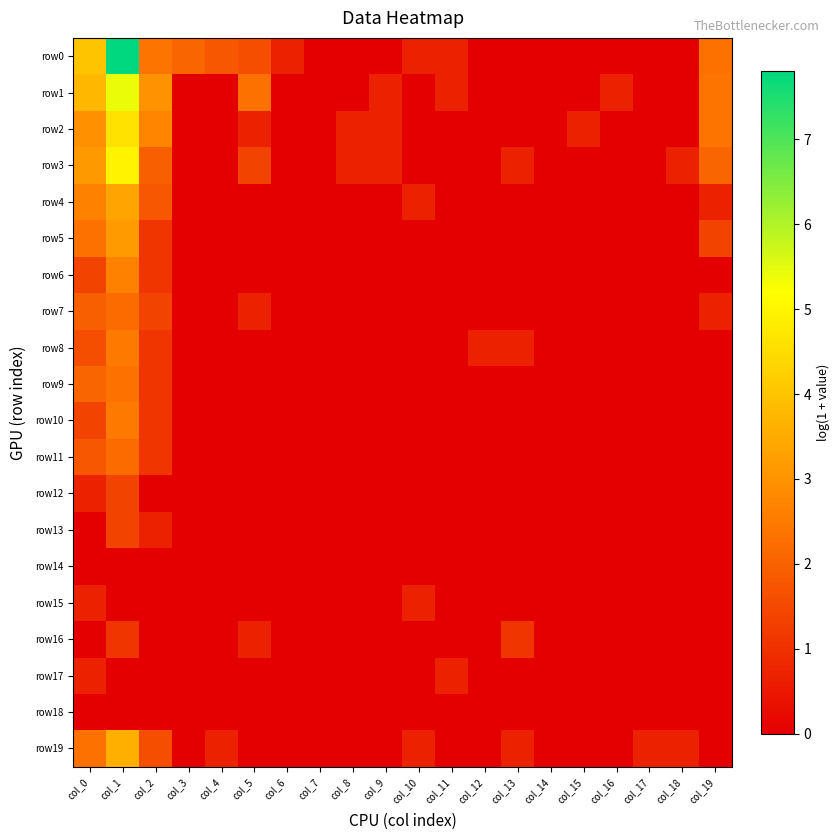

What is the total value across all series at col_12?

0.7